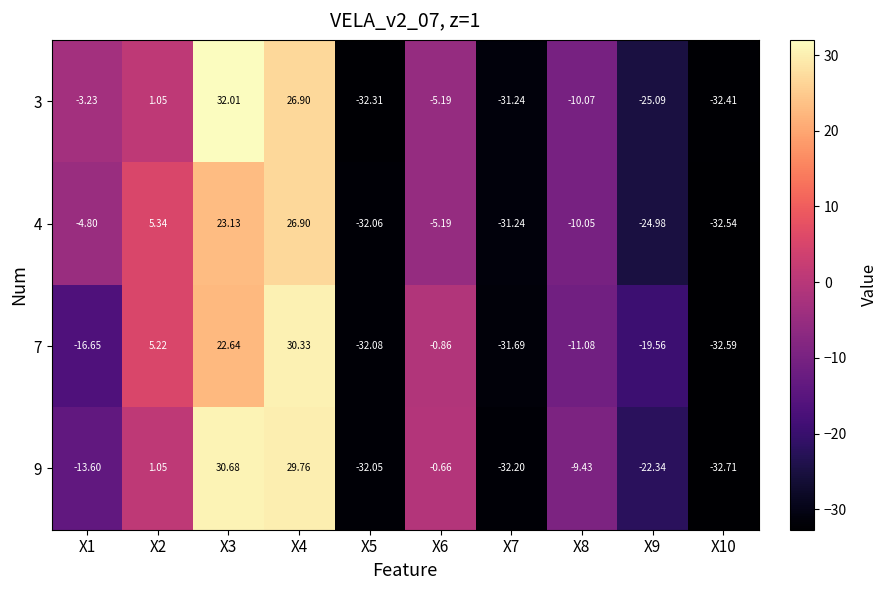

What is the spread (max minus min) of values at X7?

1.0